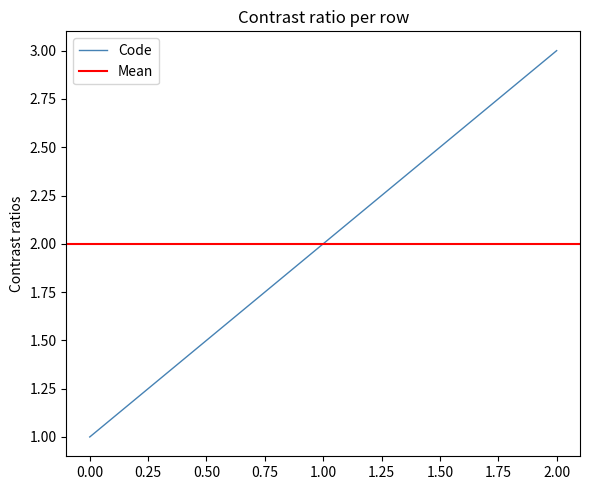

What is the maximum value shown in the chart?

3